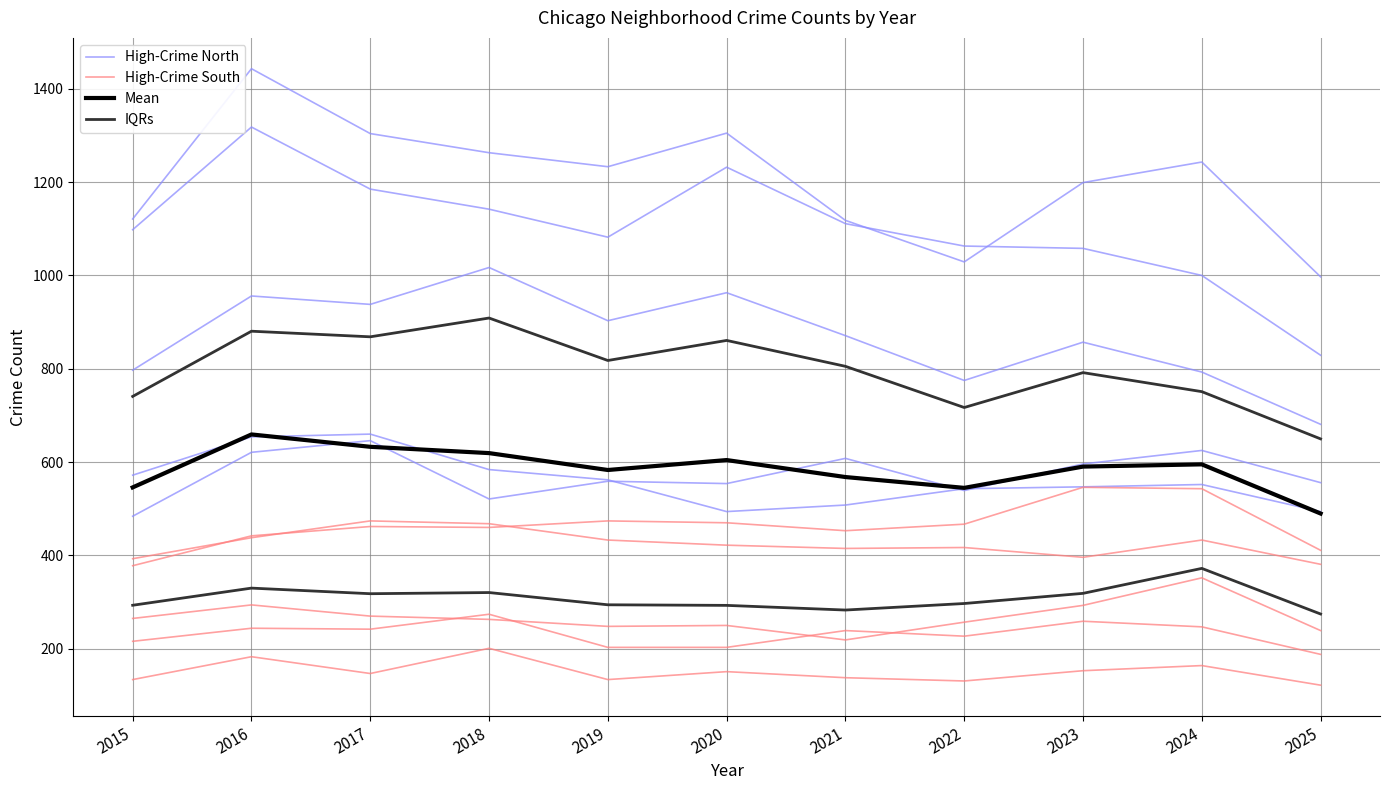

Is the value of High-Crime North at 2016 greater than the value of IQRs at 2015?

Yes